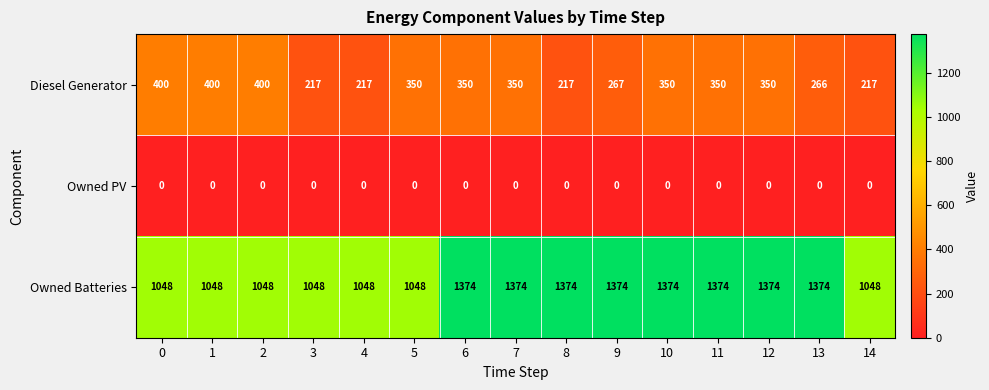

List the series in order of their peak value, lowest first.

Owned PV, Diesel Generator, Owned Batteries